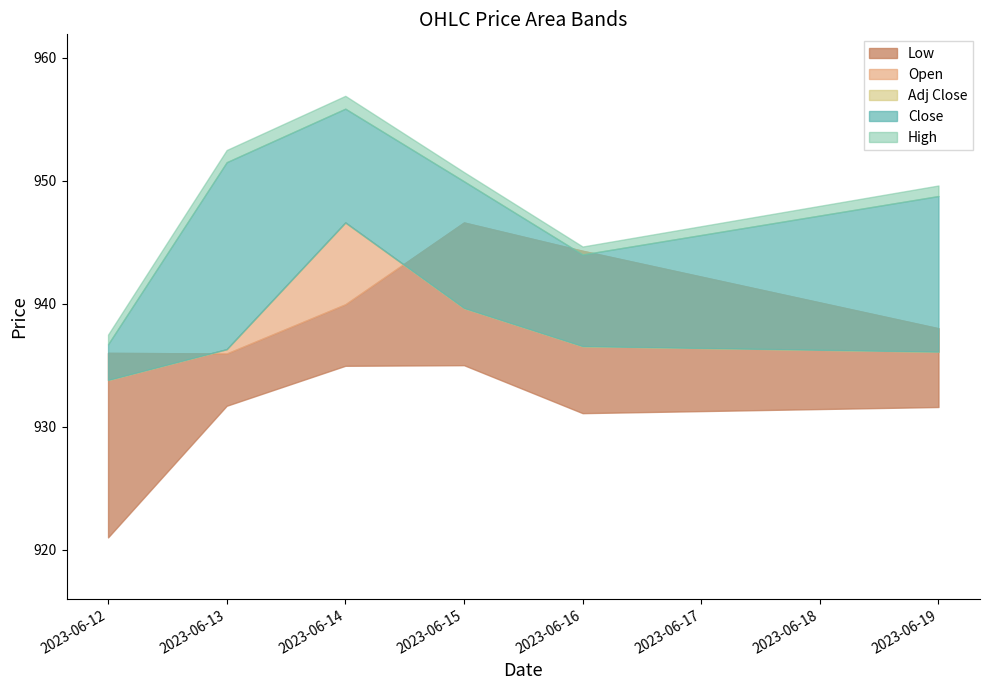

True or false: Low has more than 2 interior local peaks.

False